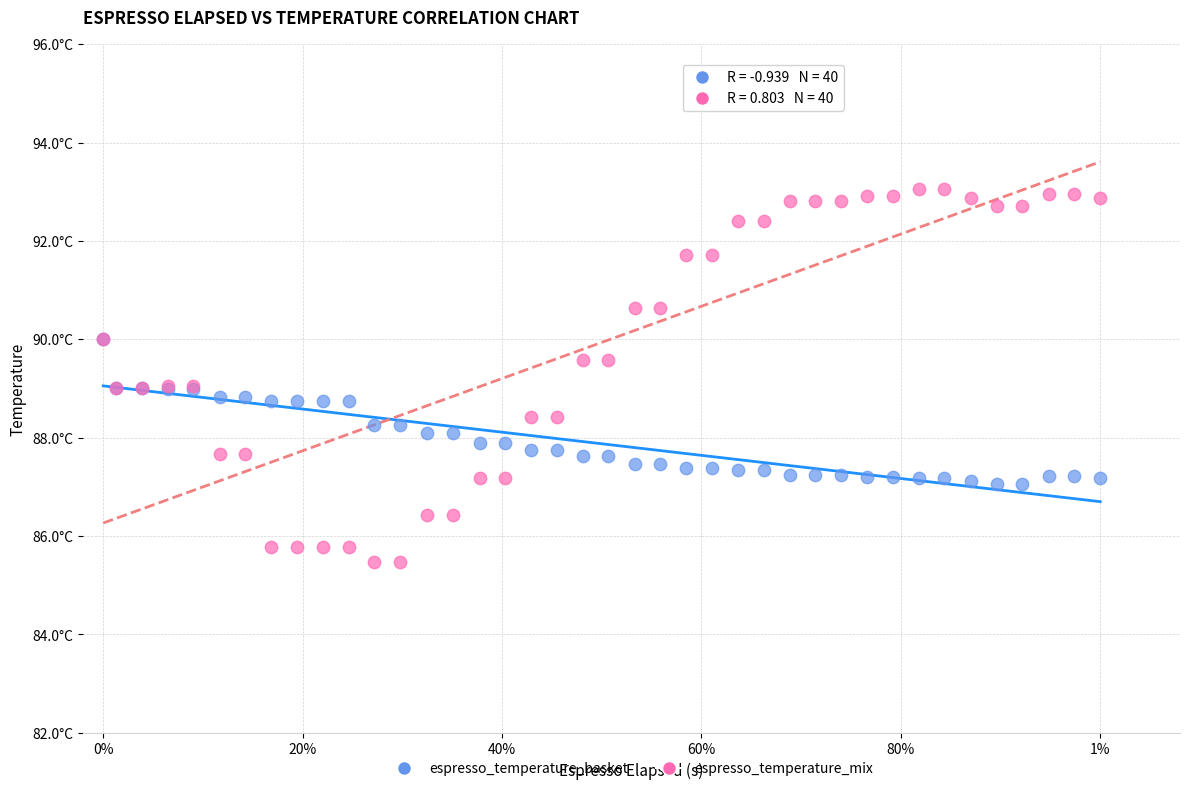

Which series reaches the minimum Y coordinate?

espresso_temperature_mix